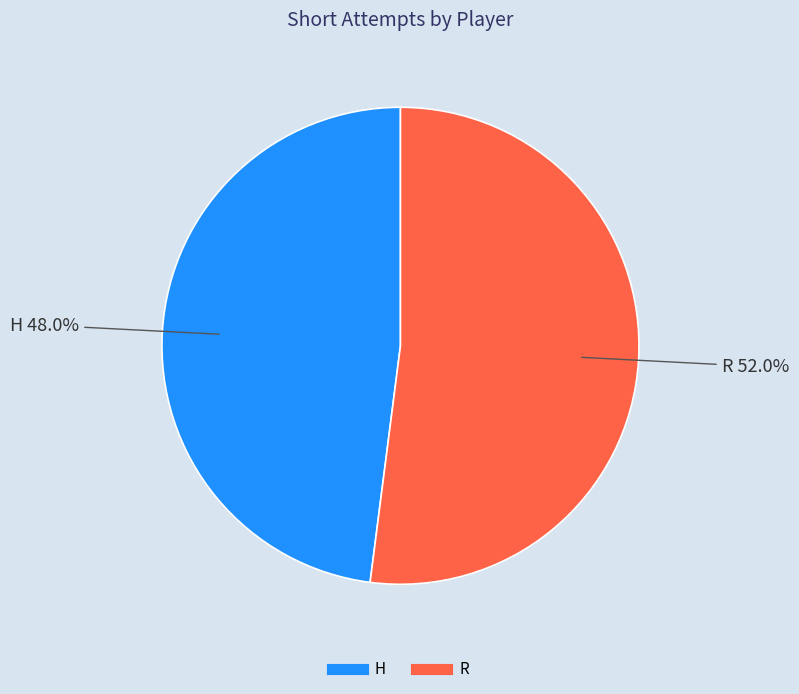

Count the number of slices in the pie.

2